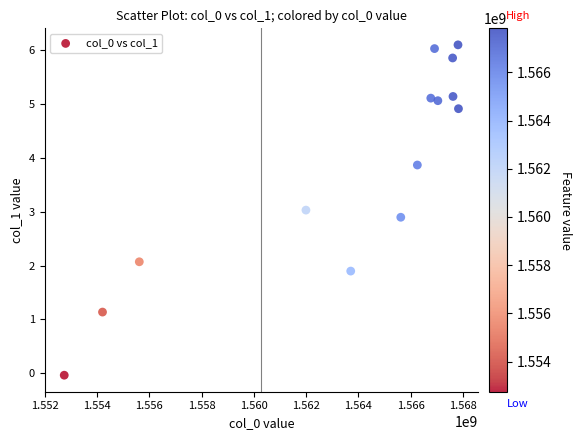

What is the range of X values (max minus min)?

15083005.0